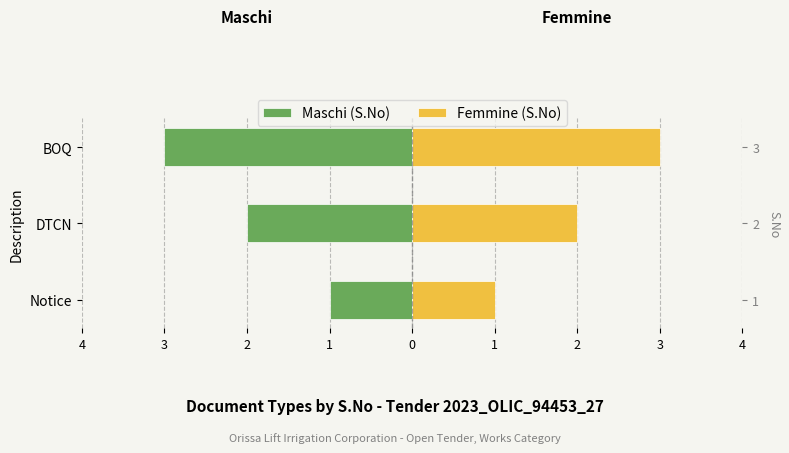

What is the value of the Femmine (S.No) bar at the 1st from the left?

1